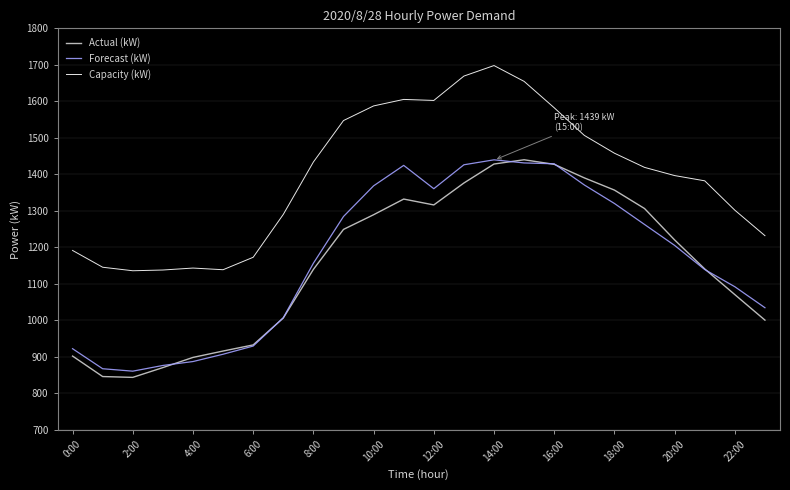

How many data points in Capacity (kW) are less than 1419?

12